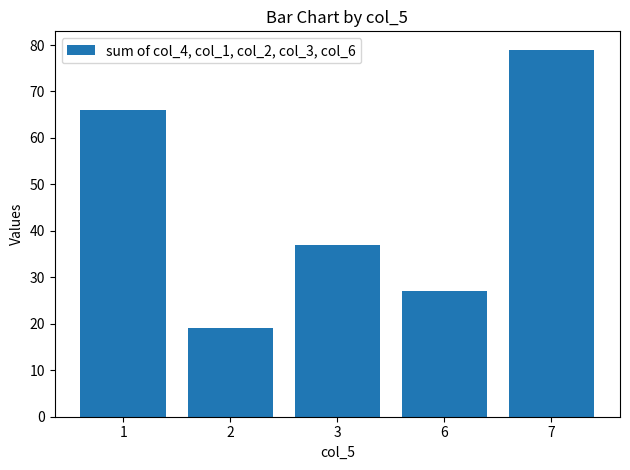

What is the change in value from 2 to 6?

+8